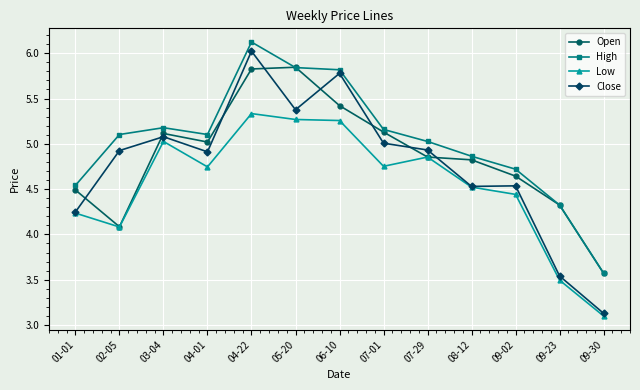

Is this an area chart (filled region under the line)?

No